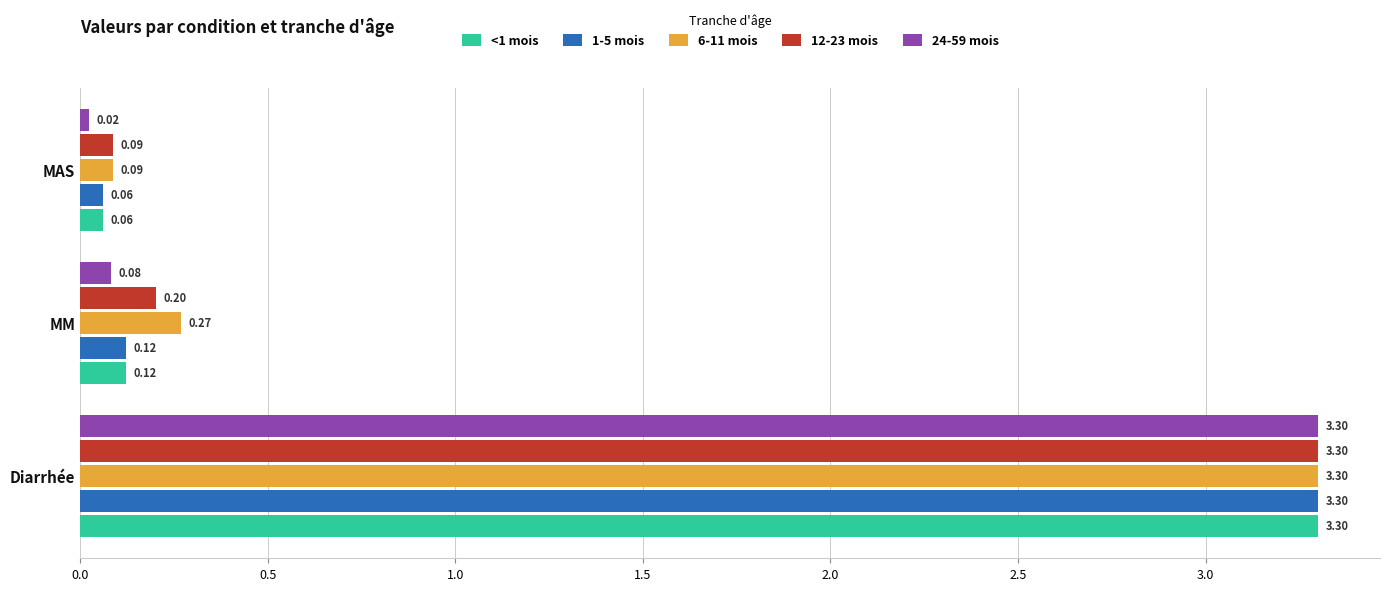

List the labels in order of 1-5 mois value, smallest first.

MAS, MM, Diarrhée